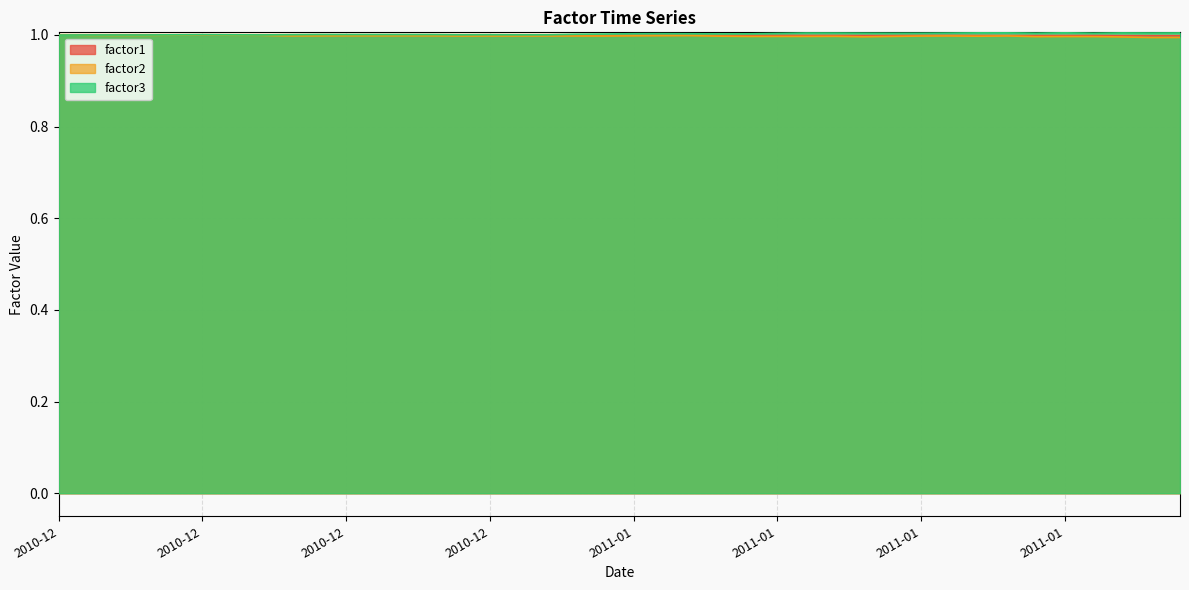

How many lines are shown in the chart?

3